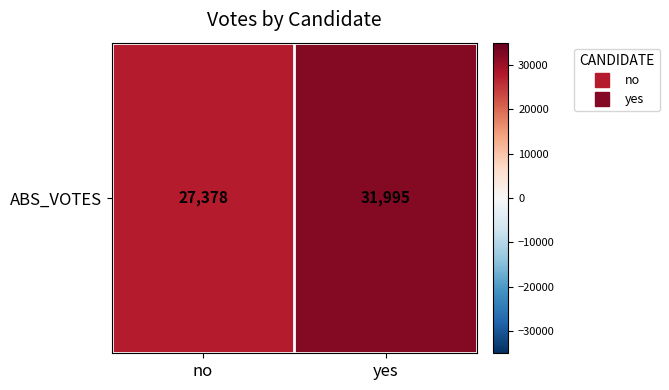

How many values are below 31995?

1